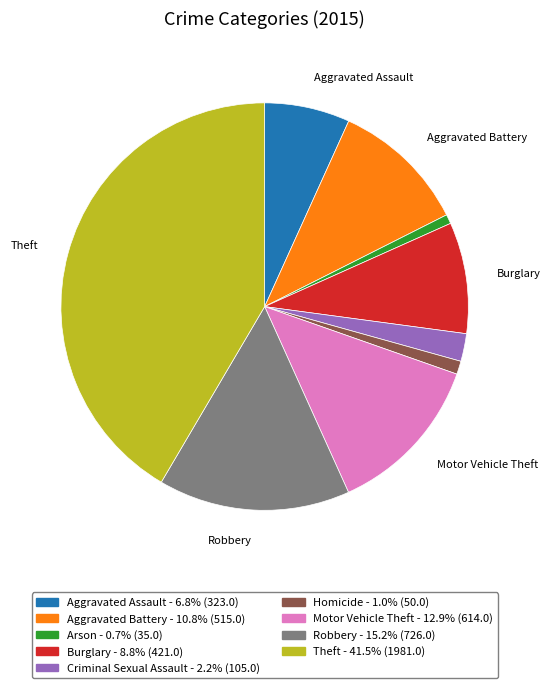

Which category has the biggest portion of the pie?

Theft